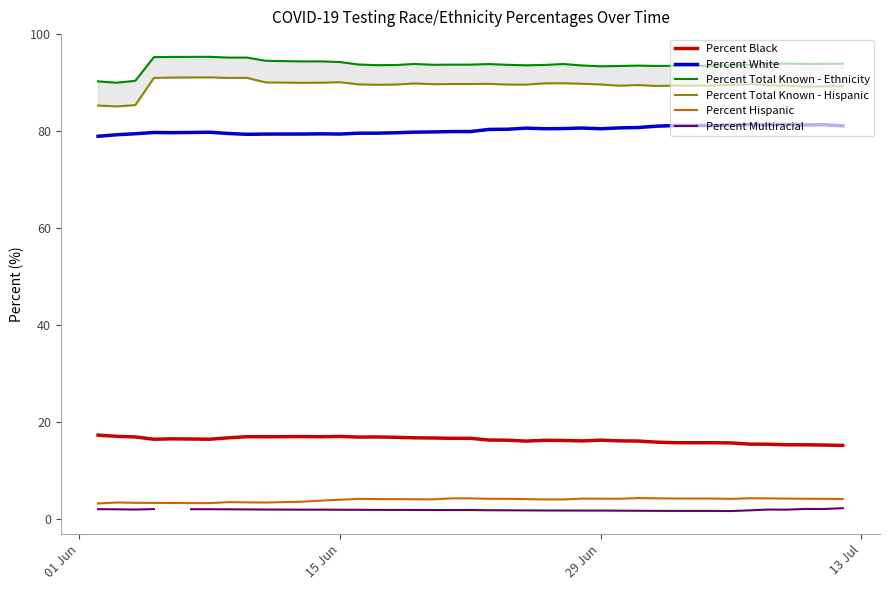

In Percent Multiracial, how many points are lower than both neighbors (excluding endpoints)?

4